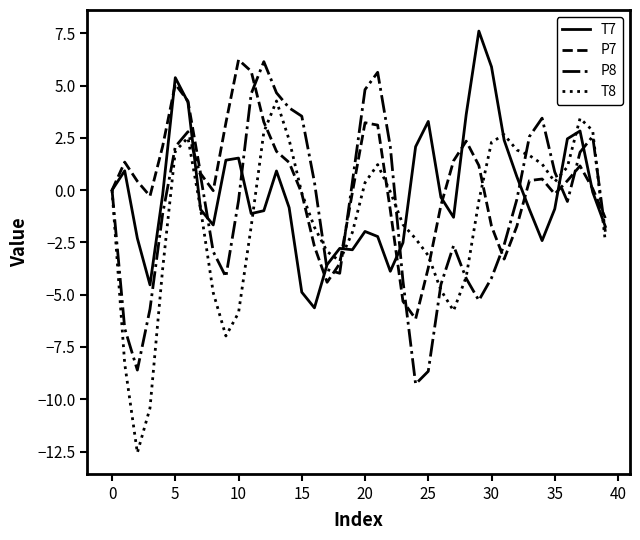

Which series has the widest spread of values?

T8